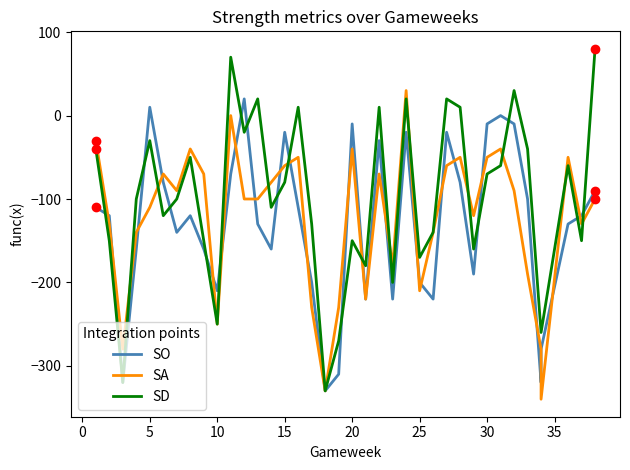

Which series has the widest spread of Y values?

SD